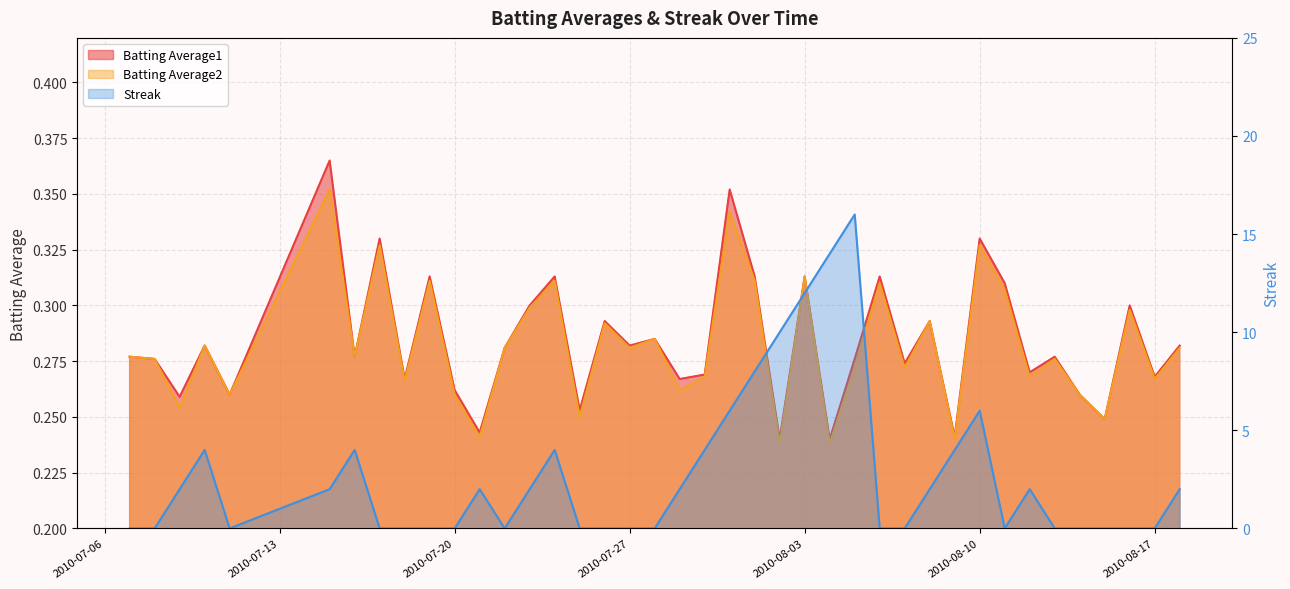

What is the label of the 34th point from the right?

2010-07-16